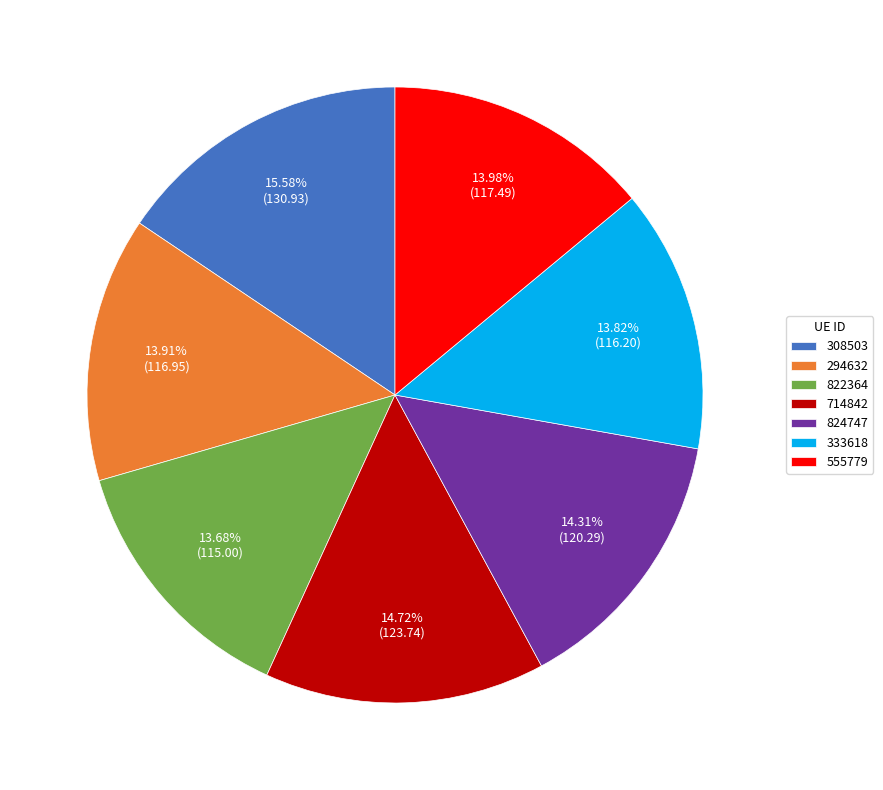

Which category has the biggest portion of the pie?

308503